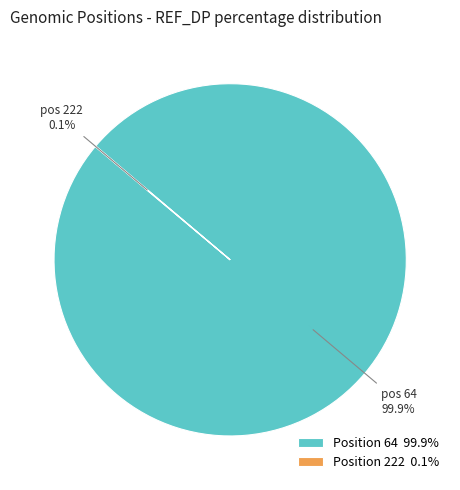

What percentage is NOT represented by Position 64 99.9%?

0.1%